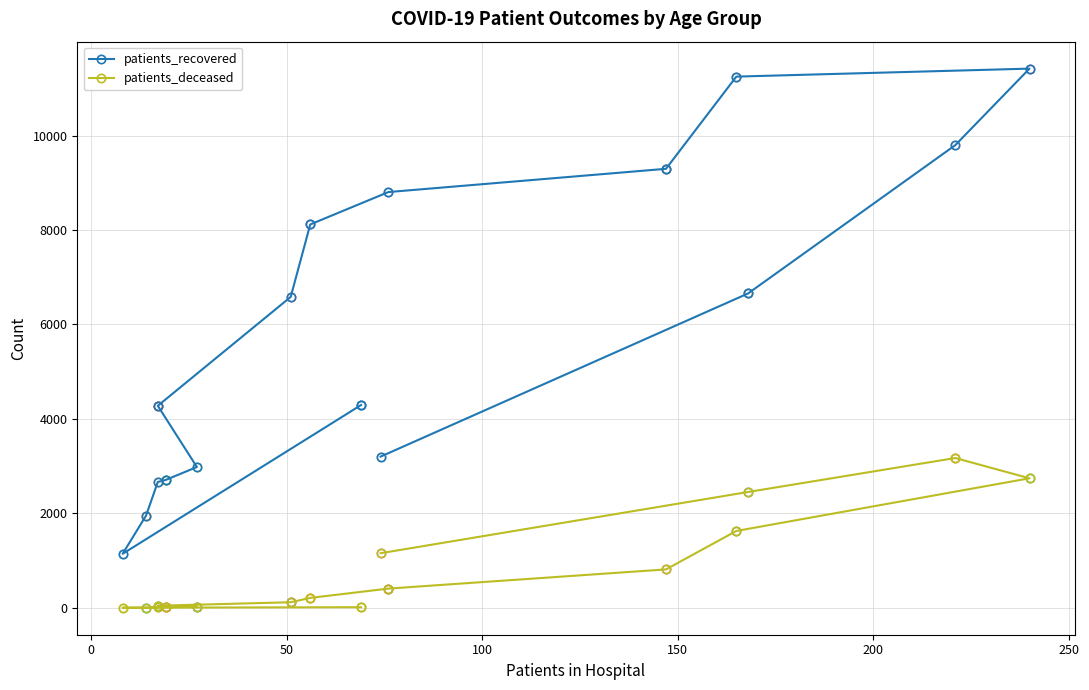

How many data points in patients_recovered are above 6584?

7